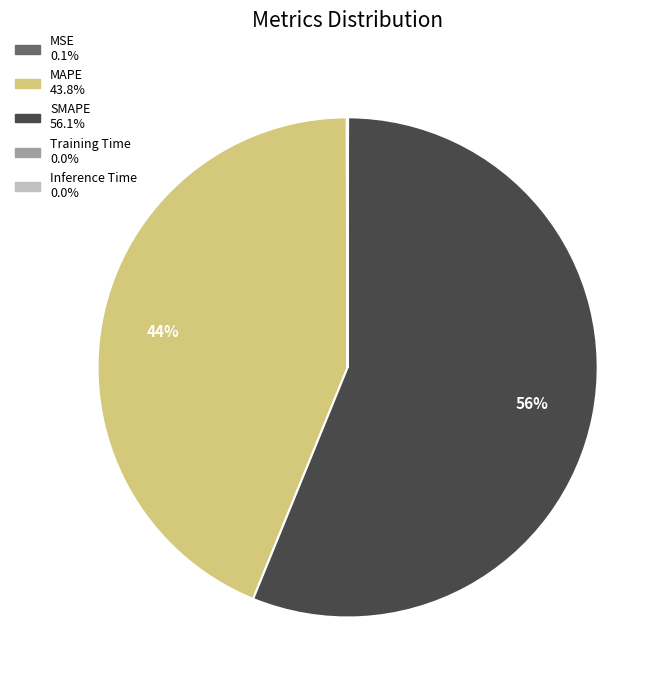

Which slice represents more than half of the pie?

SMAPE